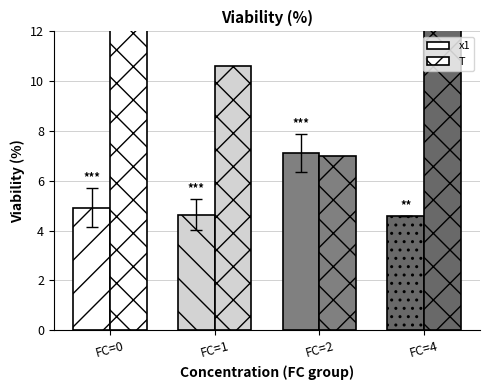

The value of x1 at FC=1 is 7.5. True or false?

False